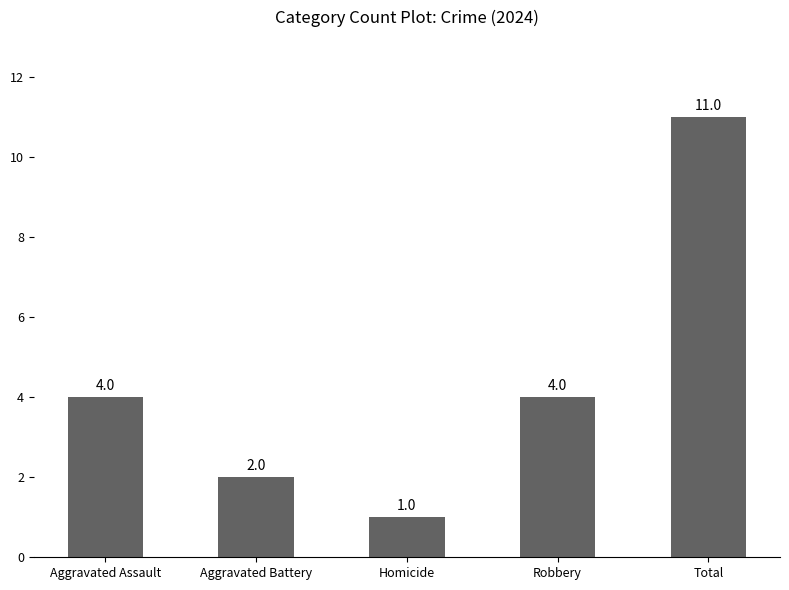

What is the difference between the values at Robbery and Homicide?

3